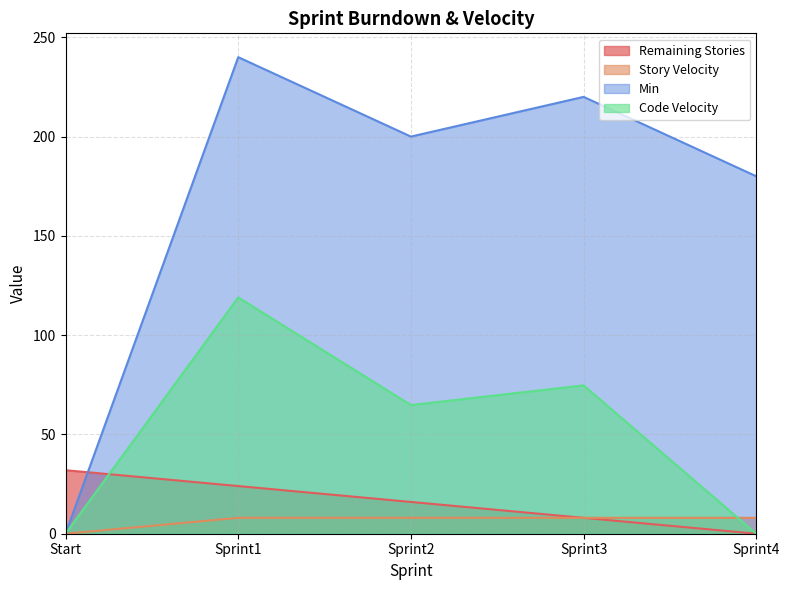

Where does the Min series first go above 200?

Sprint1